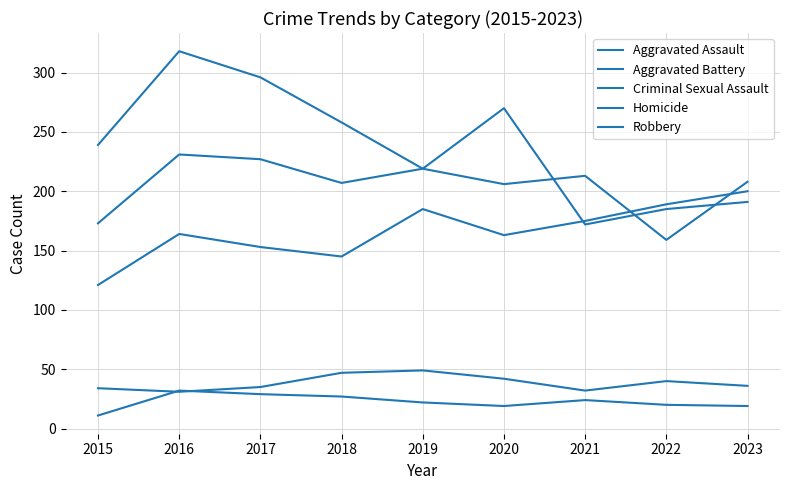

Between 2017 and 2021, which series saw the biggest shift?

Robbery